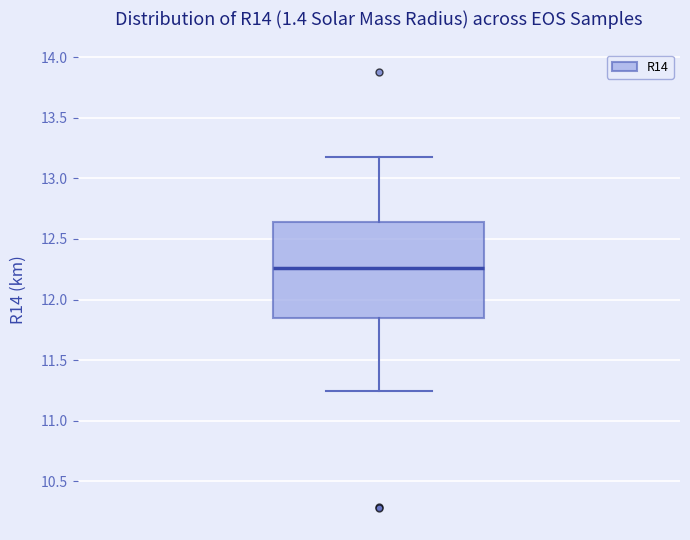

Read this box plot against the y-axis: the position of the median line, the range covered by the box, and the ends of both whiskers. The values are not printed on the chart, so give them approximately, as read against the axis.

median 12.25, box 11.85 to 12.65, whiskers 11.25 to 13.20